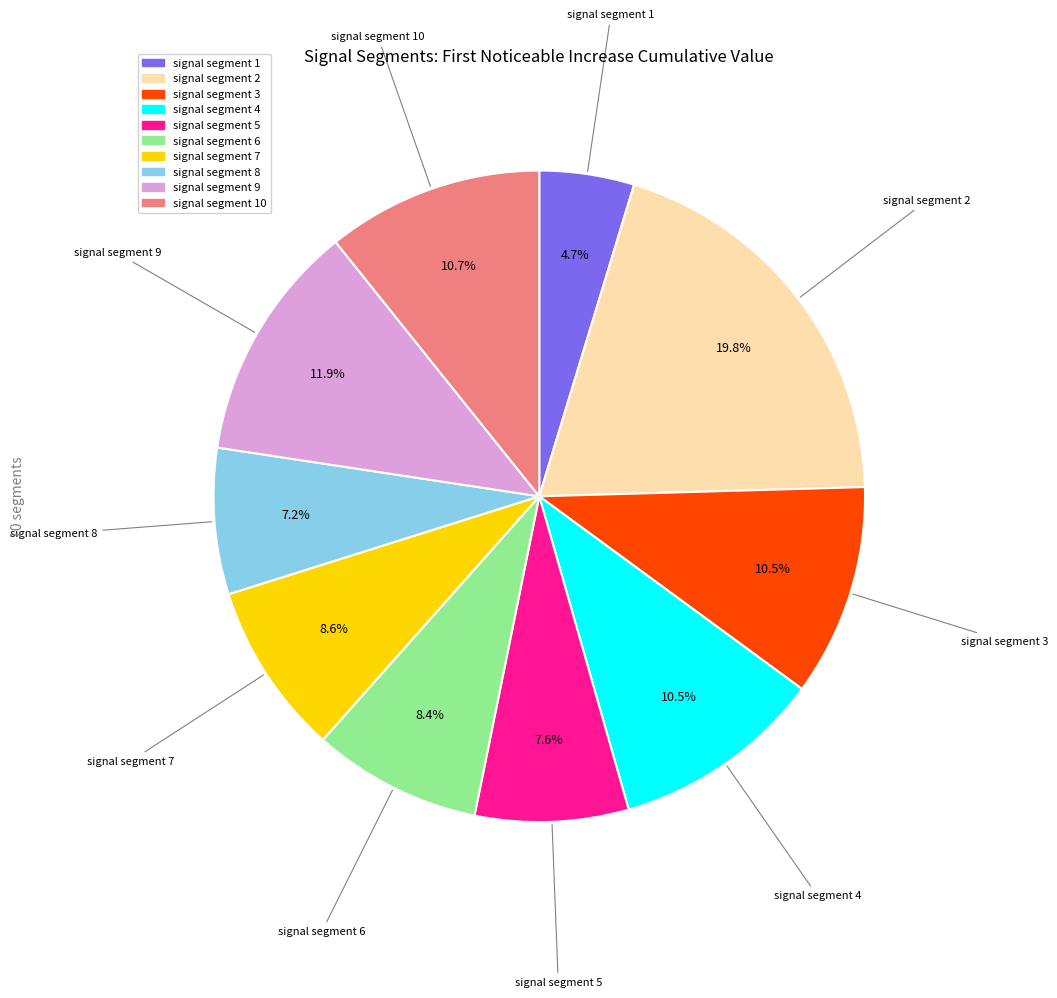

Is there any slice that represents more than half of the pie?

No